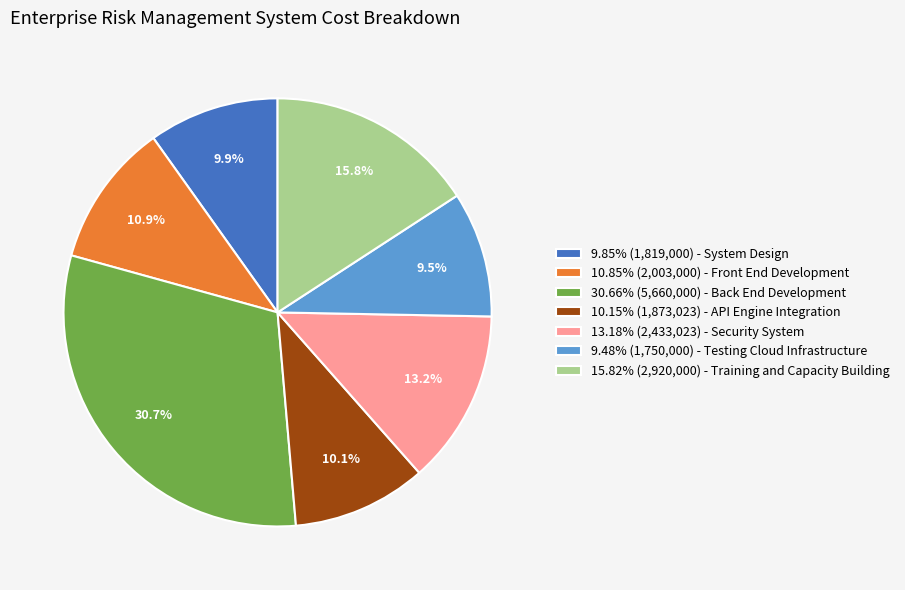

What percentage is NOT represented by 9.85% (1,819,000) - System Design?

90.1%